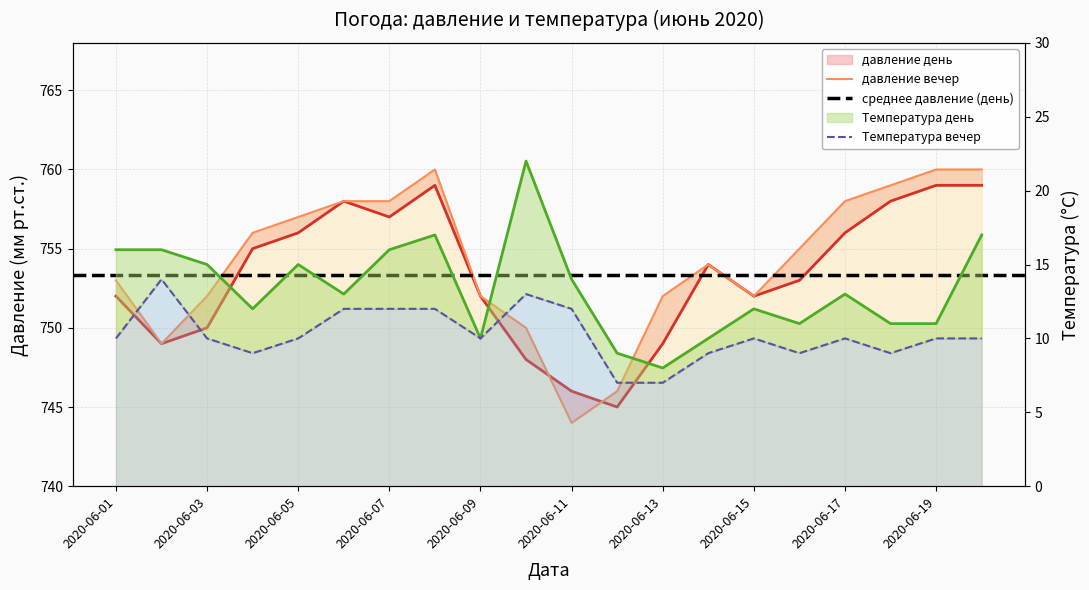

What is the total value across all series at 2020-06-14?

1527